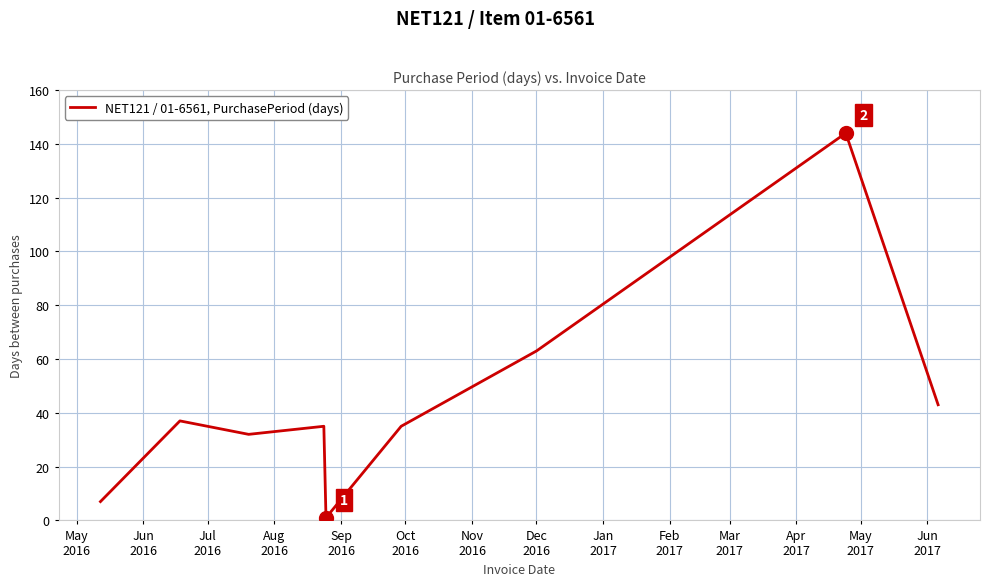

How many interior local valleys (lower than both neighbors) does the data have?

2